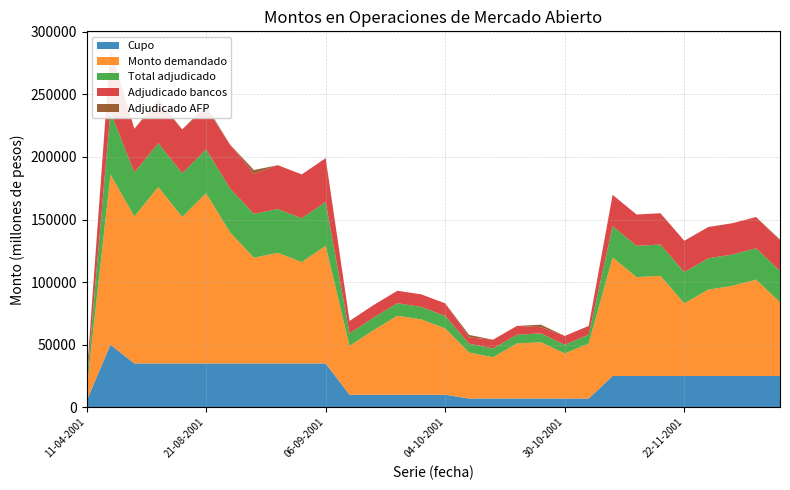

Reading left to right, what are all the values shown in this chart?

Cupo: 11-04-2001=5000	16-05-2001=50000	09-08-2001=35000	14-08-2001=35000	16-08-2001=35000	21-08-2001=35000	23-08-2001=35000	28-08-2001=35000	30-08-2001=35000	04-09-2001=35000	06-09-2001=35000	20-09-2001=10000	25-09-2001=10000	27-09-2001=10000	02-10-2001=10000	04-10-2001=10000	16-10-2001=7000	18-10-2001=7000	23-10-2001=7000	25-10-2001=7000	30-10-2001=7000	06-11-2001=7000	13-11-2001=25000	15-11-2001=25000	20-11-2001=25000	22-11-2001=25000	27-11-2001=25000	29-11-2001=25000	04-12-2001=25000	06-12-2001=25000
Monto demandado: 11-04-2001=8450	16-05-2001=136000	09-08-2001=117500	14-08-2001=141000	16-08-2001=117000	21-08-2001=136000	23-08-2001=104870	28-08-2001=84500	30-08-2001=88400	04-09-2001=81000	06-09-2001=94000	20-09-2001=39000	25-09-2001=51600	27-09-2001=63100	02-10-2001=60200	04-10-2001=53000	16-10-2001=36800	18-10-2001=33000	23-10-2001=44000	25-10-2001=45000	30-10-2001=36000	06-11-2001=44000	13-11-2001=94700	15-11-2001=79000	20-11-2001=80000	22-11-2001=58000	27-11-2001=69000	29-11-2001=72000	04-12-2001=77000	06-12-2001=59000
Total adjudicado: 11-04-2001=5000	16-05-2001=50000	09-08-2001=35000	14-08-2001=35000	16-08-2001=35000	21-08-2001=35000	23-08-2001=35000	28-08-2001=35000	30-08-2001=35000	04-09-2001=35000	06-09-2001=35000	20-09-2001=10000	25-09-2001=10000	27-09-2001=10000	02-10-2001=10000	04-10-2001=10000	16-10-2001=7000	18-10-2001=7000	23-10-2001=7000	25-10-2001=7000	30-10-2001=7000	06-11-2001=7000	13-11-2001=25000	15-11-2001=25000	20-11-2001=25000	22-11-2001=25000	27-11-2001=25000	29-11-2001=25000	04-12-2001=25000	06-12-2001=25000
Adjudicado bancos: 11-04-2001=5000	16-05-2001=50000	09-08-2001=35000	14-08-2001=33000	16-08-2001=35000	21-08-2001=33000	23-08-2001=35000	28-08-2001=32000	30-08-2001=35000	04-09-2001=35000	06-09-2001=35000	20-09-2001=10000	25-09-2001=10000	27-09-2001=10000	02-10-2001=10000	04-10-2001=10000	16-10-2001=5000	18-10-2001=7000	23-10-2001=7000	25-10-2001=5000	30-10-2001=7000	06-11-2001=7000	13-11-2001=25000	15-11-2001=25000	20-11-2001=25000	22-11-2001=25000	27-11-2001=25000	29-11-2001=25000	04-12-2001=25000	06-12-2001=24000
Adjudicado AFP: 11-04-2001=0	16-05-2001=0	09-08-2001=0	14-08-2001=2000	16-08-2001=0	21-08-2001=2000	23-08-2001=0	28-08-2001=3000	30-08-2001=0	04-09-2001=0	06-09-2001=0	20-09-2001=0	25-09-2001=0	27-09-2001=0	02-10-2001=0	04-10-2001=0	16-10-2001=2000	18-10-2001=0	23-10-2001=0	25-10-2001=2000	30-10-2001=0	06-11-2001=0	13-11-2001=0	15-11-2001=0	20-11-2001=0	22-11-2001=0	27-11-2001=0	29-11-2001=0	04-12-2001=0	06-12-2001=1000